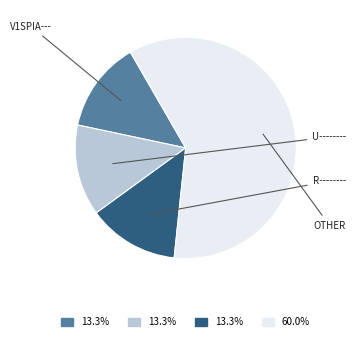

Is there any slice that represents more than half of the pie?

Yes